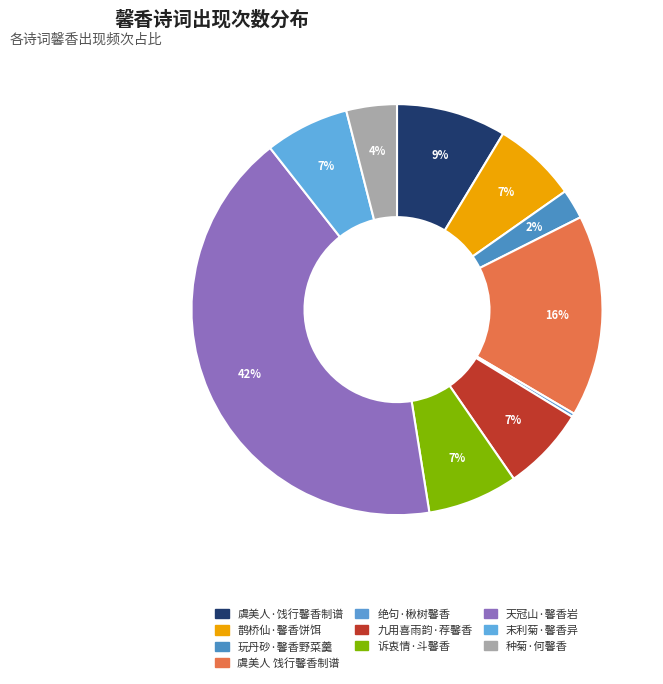

How many slices are in this pie chart?

10